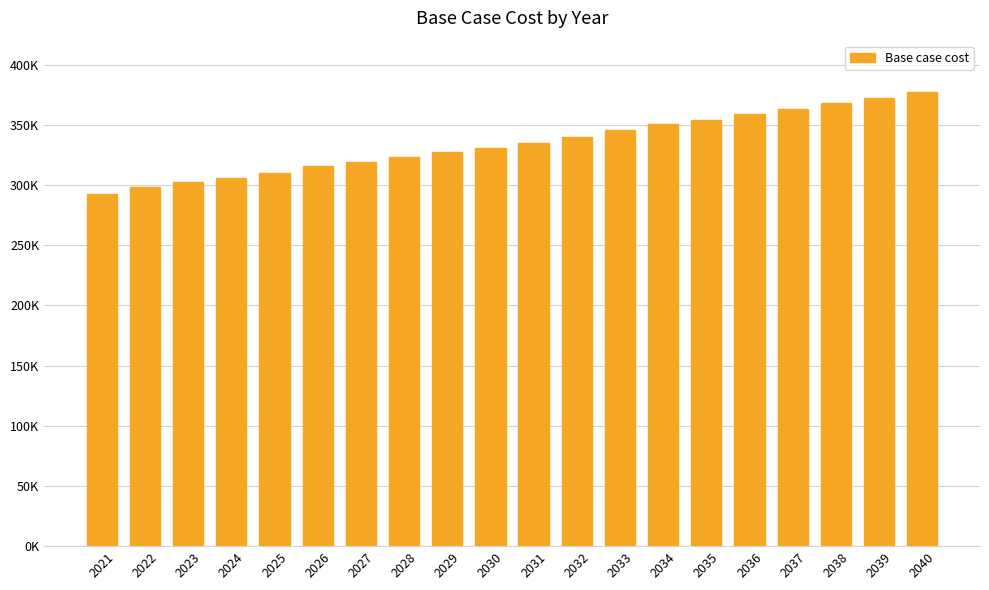

What is the value of the 1st bar from the left?

292364.8